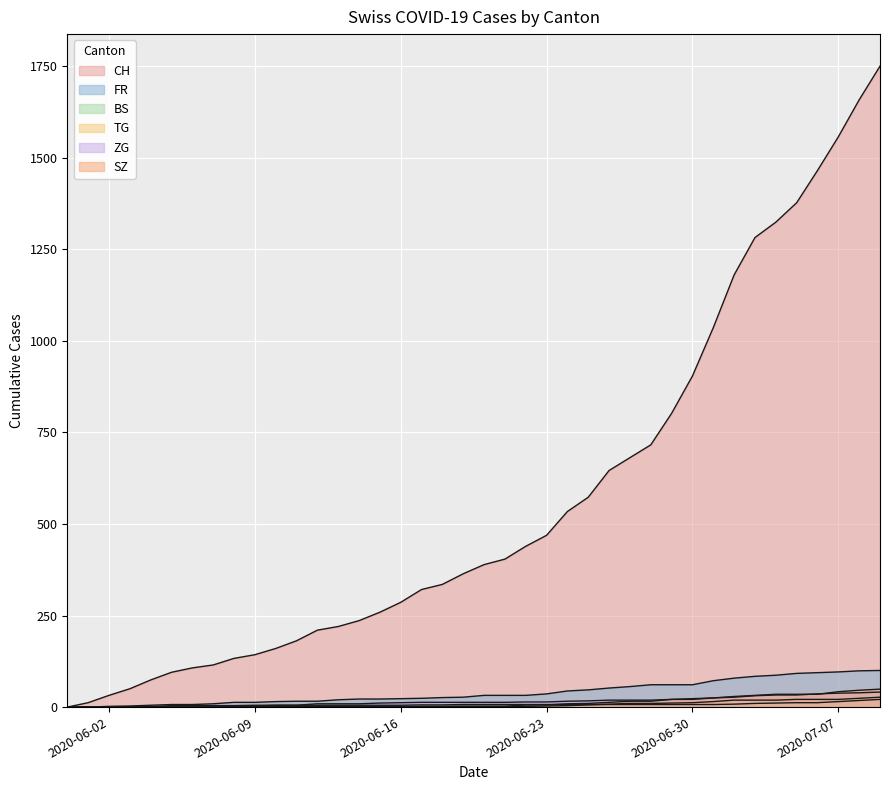

What are all the series names shown in the legend?

CH, FR, BS, TG, ZG, SZ